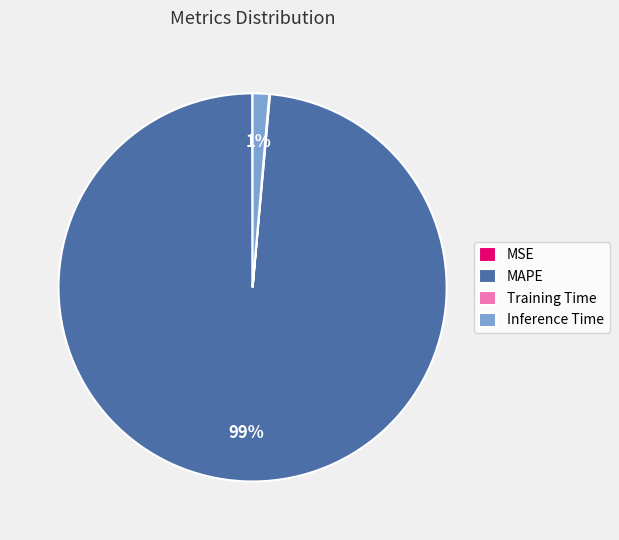

Which slice is the largest?

MAPE